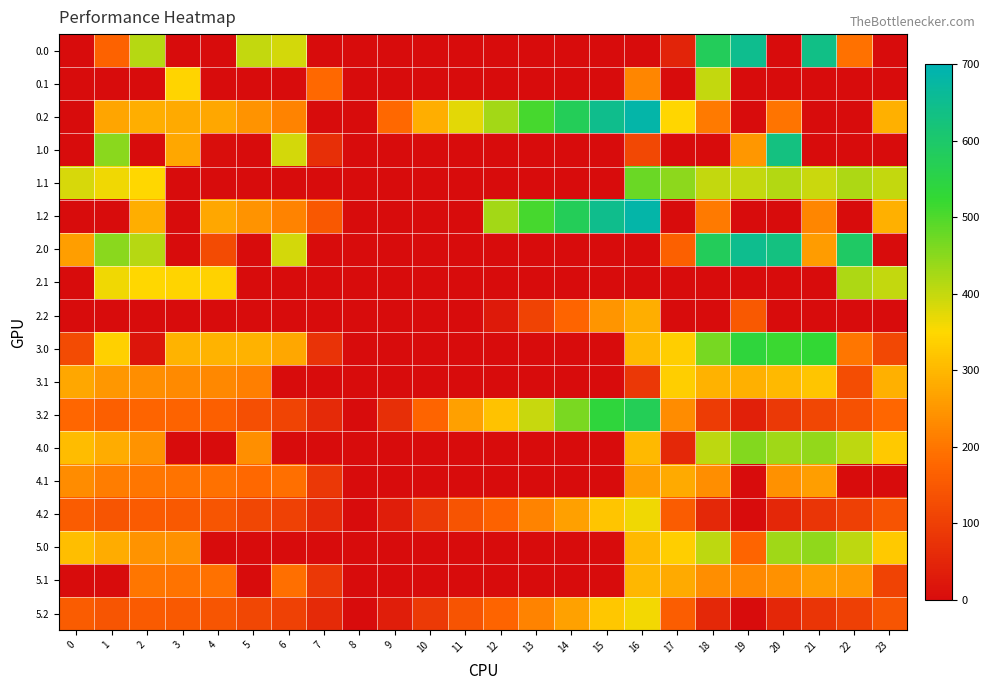

At how many categories does at least one series exceed 150?

23